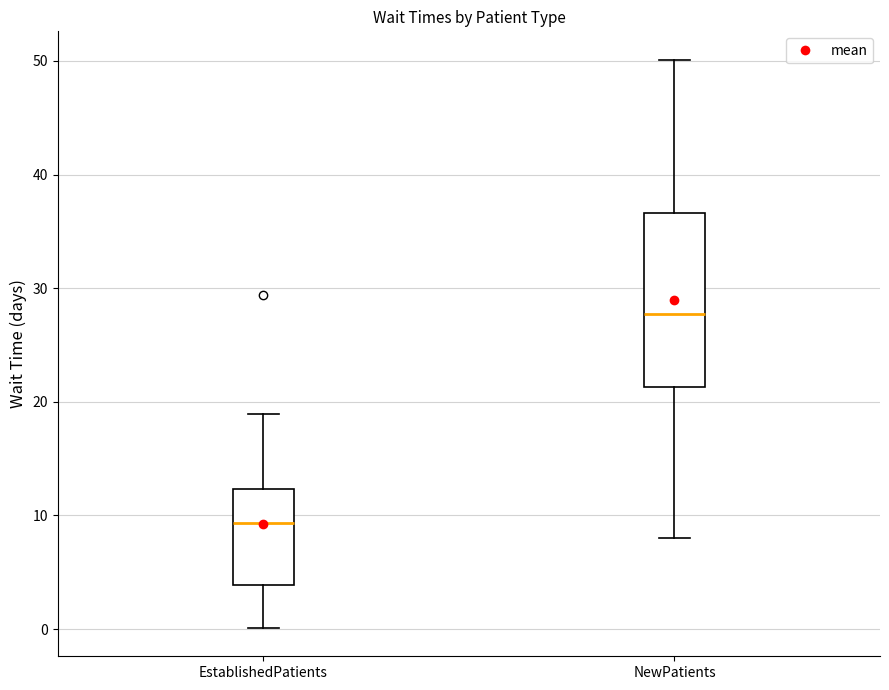

Where is the upper edge of the box for NewPatients on the y-axis? The values are not printed on the chart, so give them approximately, as read against the axis.

37